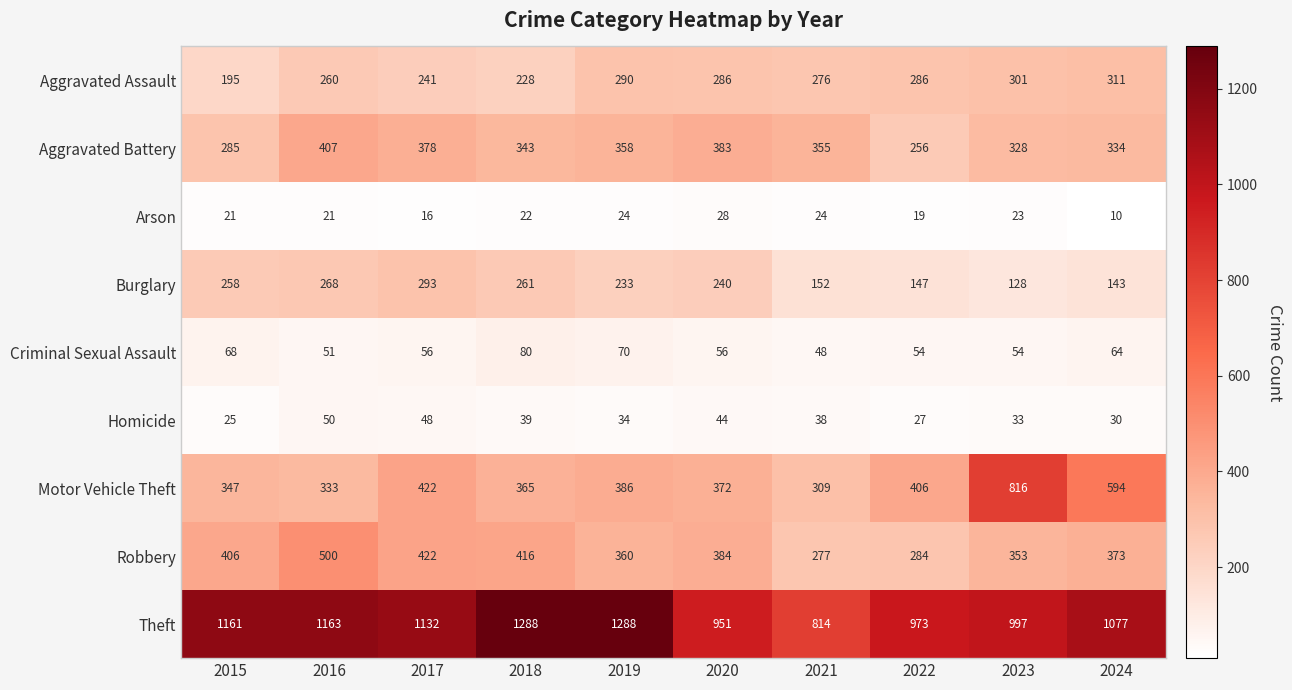

Rank the series at 2022 from lowest to highest value.

Arson, Homicide, Criminal Sexual Assault, Burglary, Aggravated Battery, Robbery, Aggravated Assault, Motor Vehicle Theft, Theft